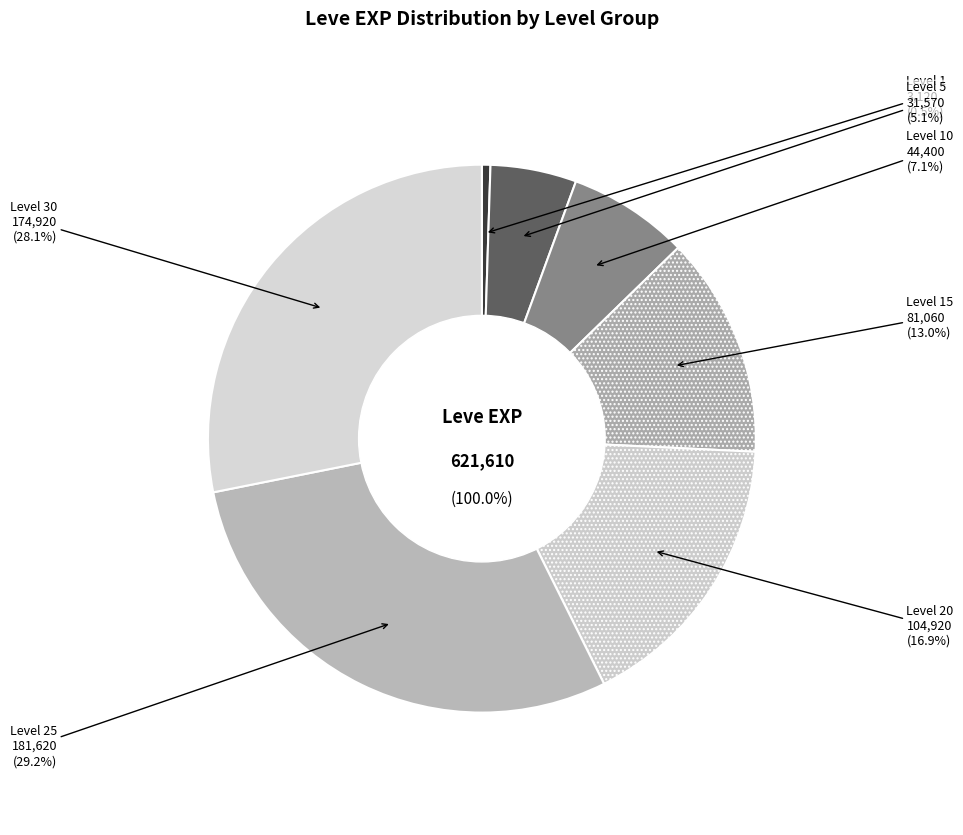

Is there any slice that represents more than half of the pie?

No